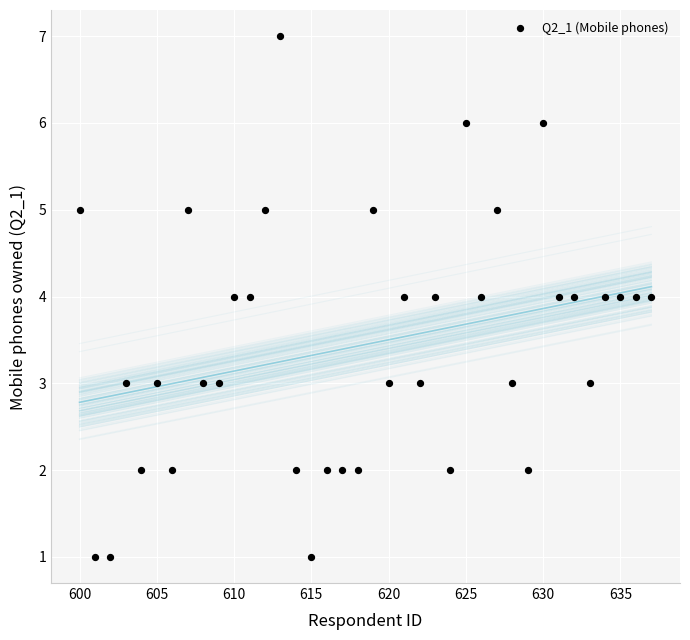

What is the range of Y values (max minus min)?

6